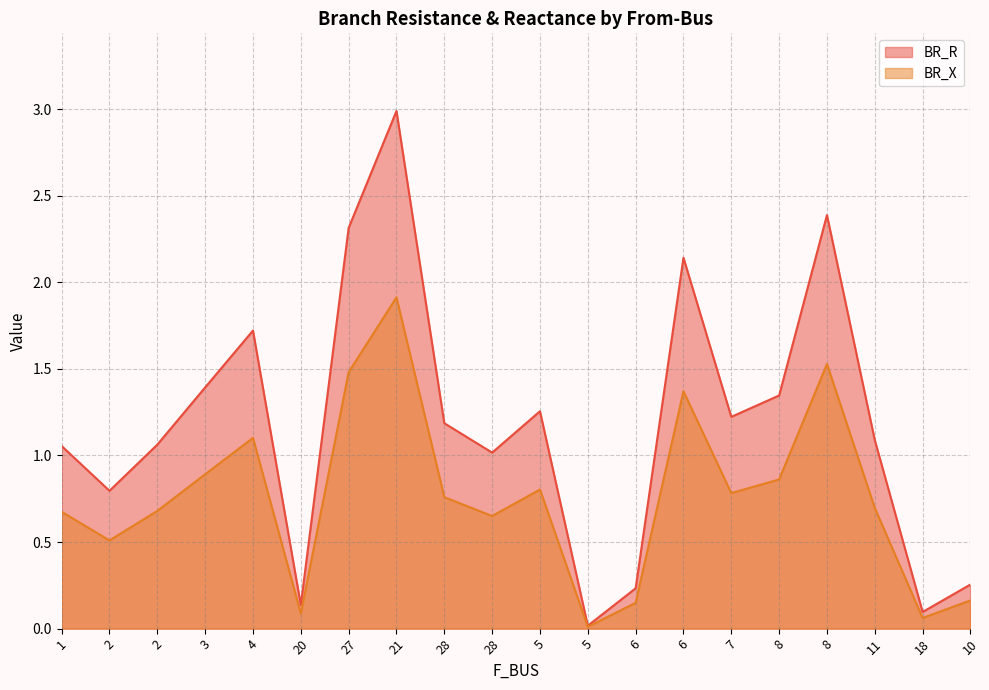

How many interior local peaks does the BR_R series have?

5